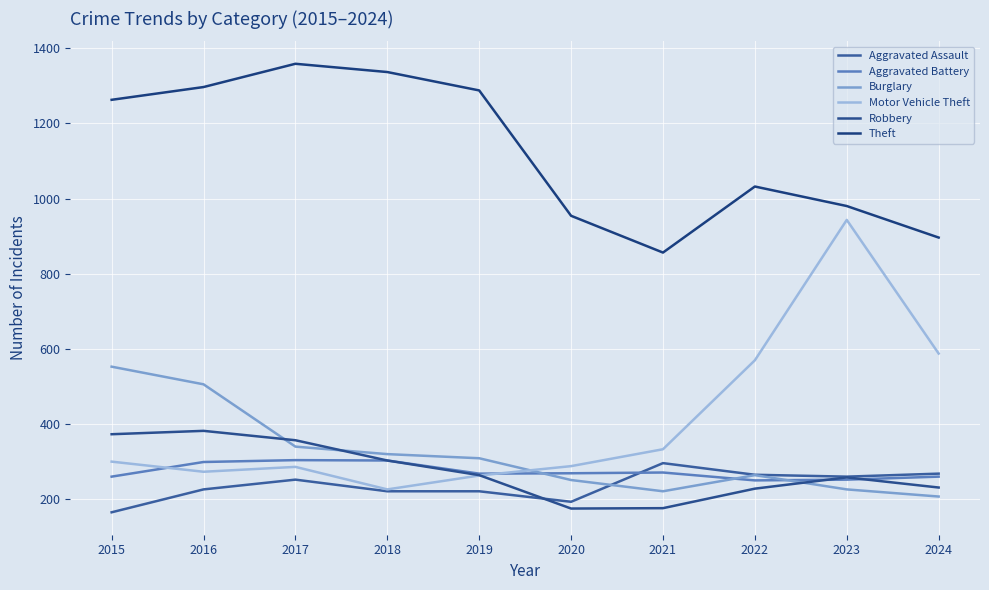

What is the difference between the maximum and minimum values in the Aggravated Assault series?

131